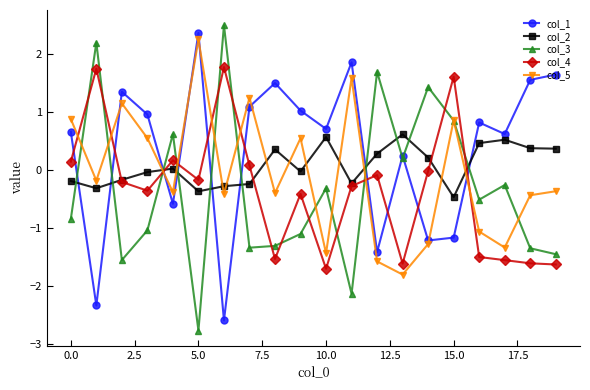

True or false: col_1 has more than 1 points higher than both neighbors.

True